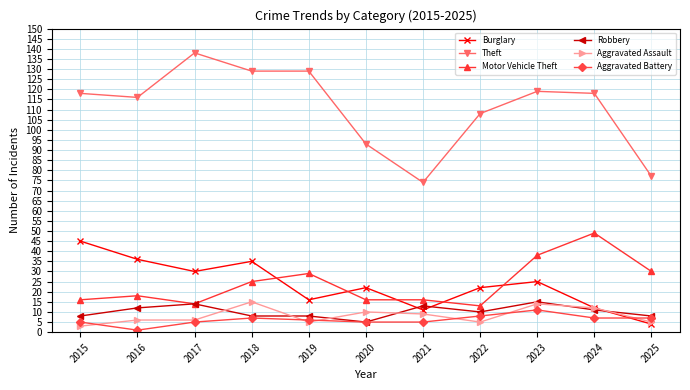

Which series has the widest spread of values?

Theft